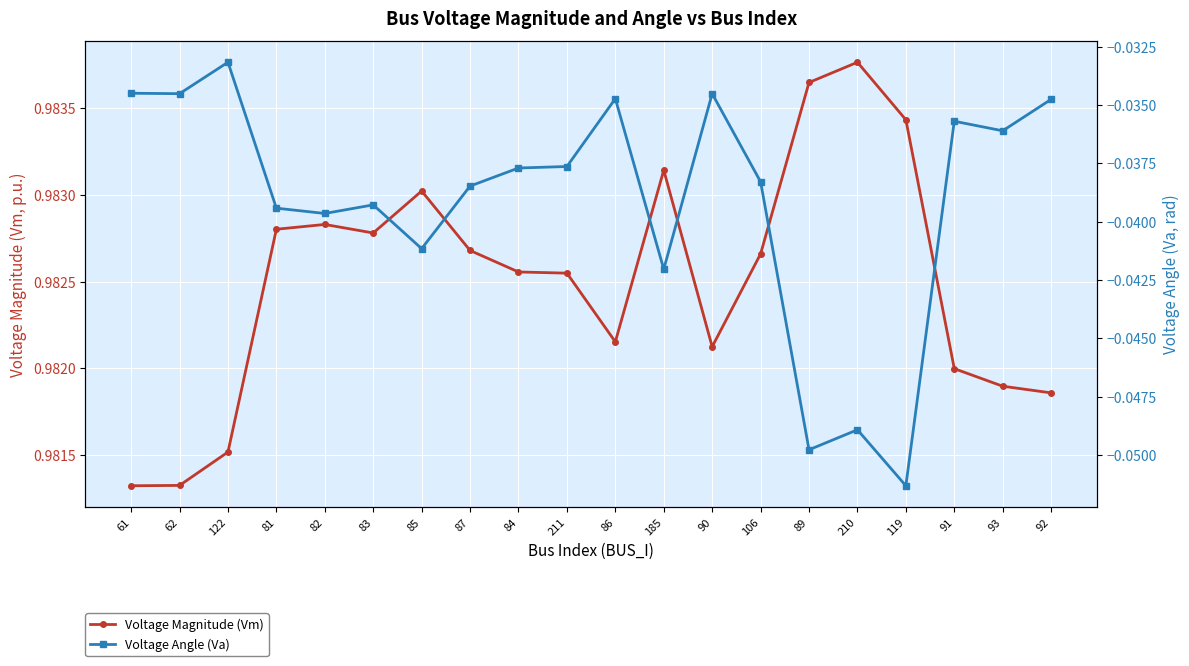

What are all the series names shown in the legend?

Voltage Magnitude (Vm), Voltage Angle (Va)